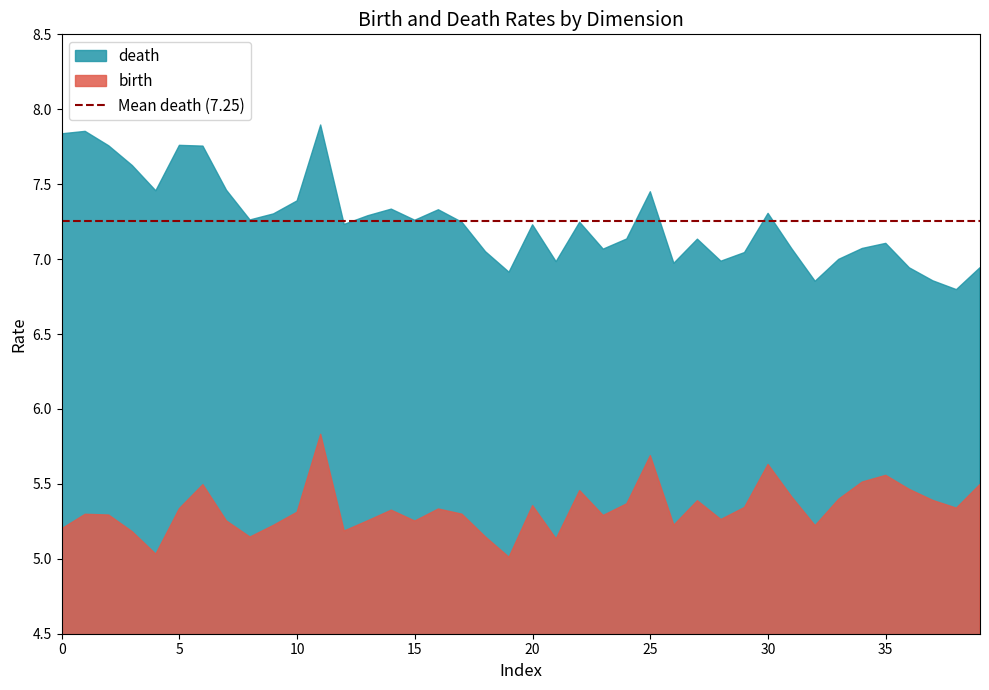

Between 1 and 1, which series saw the biggest shift?

death